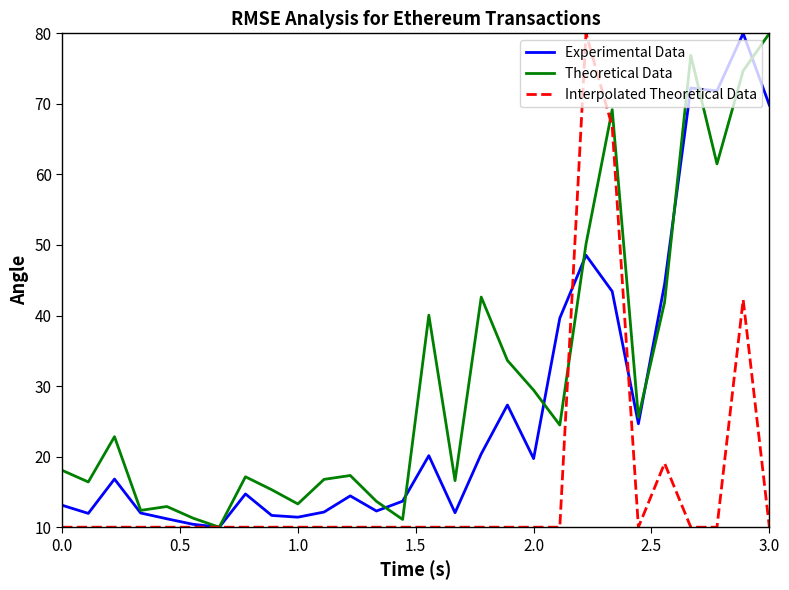

What is the minimum value shown in the chart?

10.0